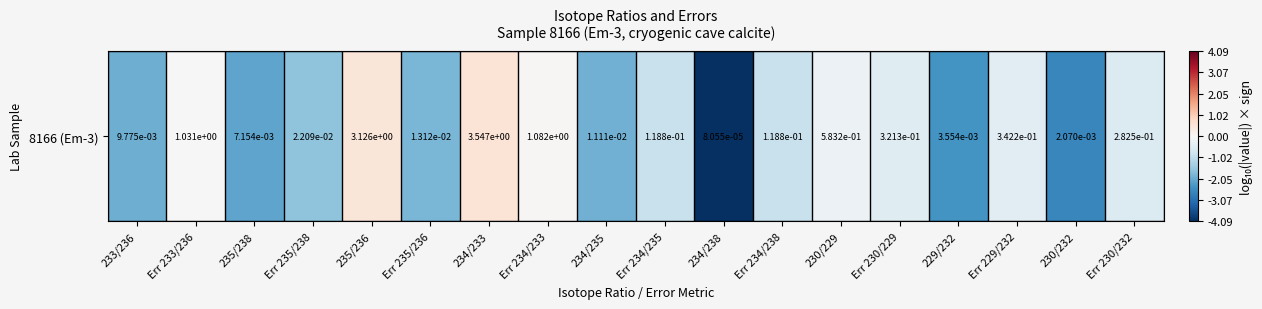

What is the maximum value shown in the chart?

0.5